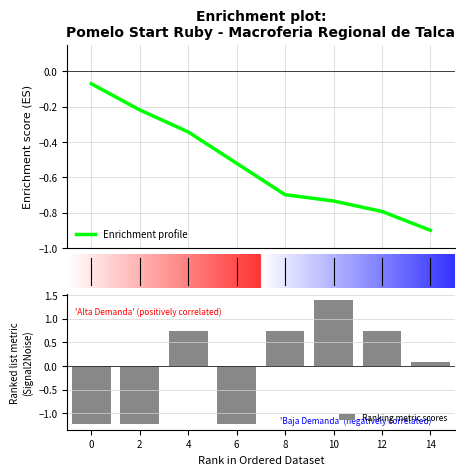

What is the sum of all Enrichment profile values?

-4.3